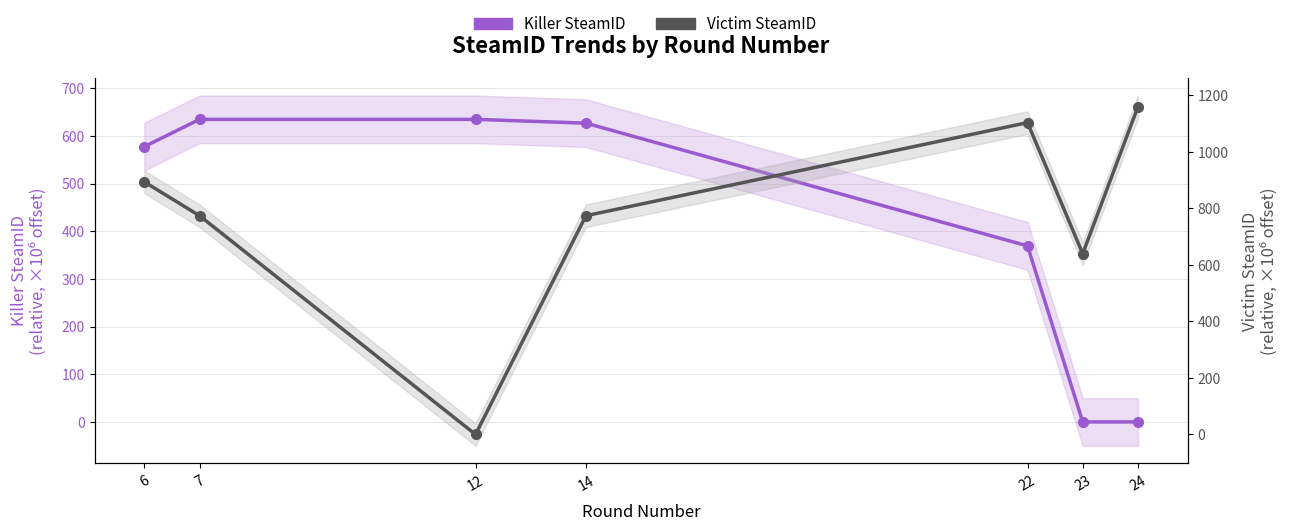

Reading left to right, what are all the values shown in this chart?

Killer SteamID: 6=577.4	7=634.7	12=634.7	14=626.7	22=369.2	23=0.0	24=0.0
Victim SteamID: 6=893.3	7=773.6	12=0.0	14=773.6	22=1102.8	23=639.2	24=1158.7